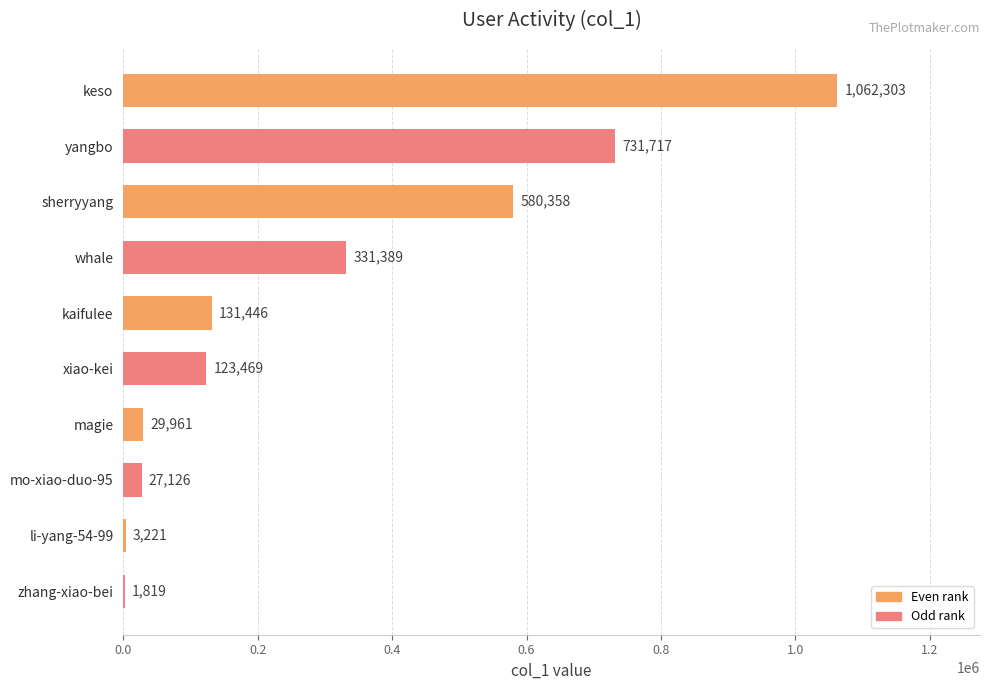

Between zhang-xiao-bei and li-yang-54-99, which is larger?

li-yang-54-99